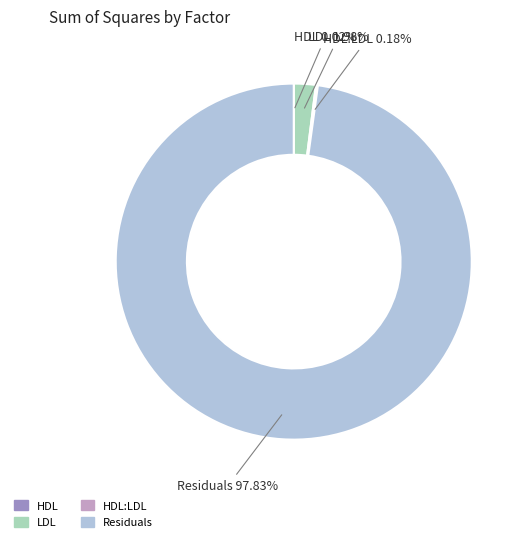

Is there any slice that represents more than half of the pie?

Yes